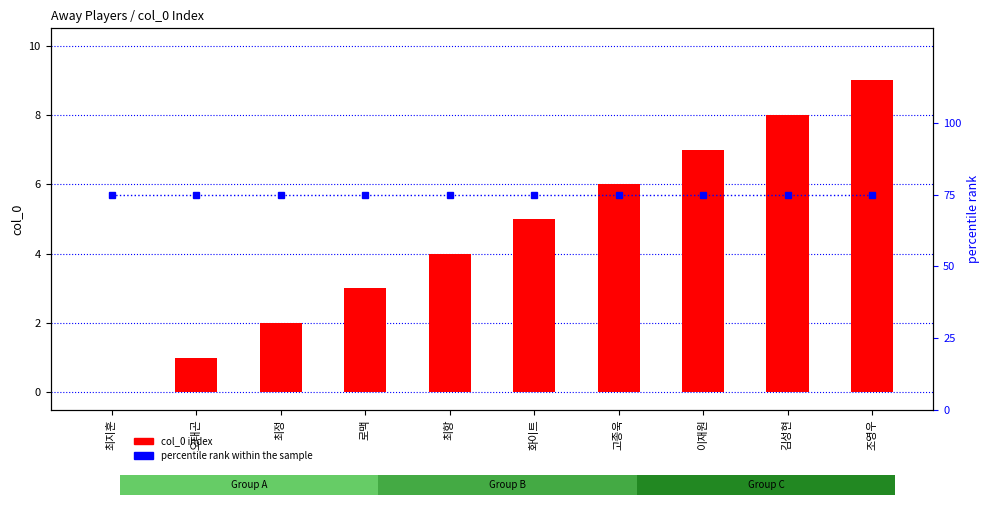

What are all the series names shown in the legend?

col_0 index, percentile rank within the sample